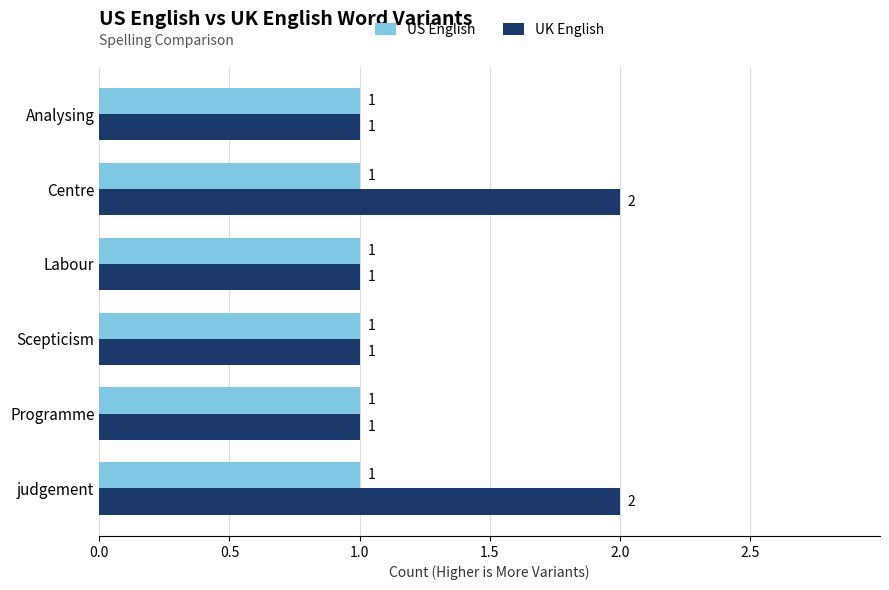

What is the average value of the US English series?

1